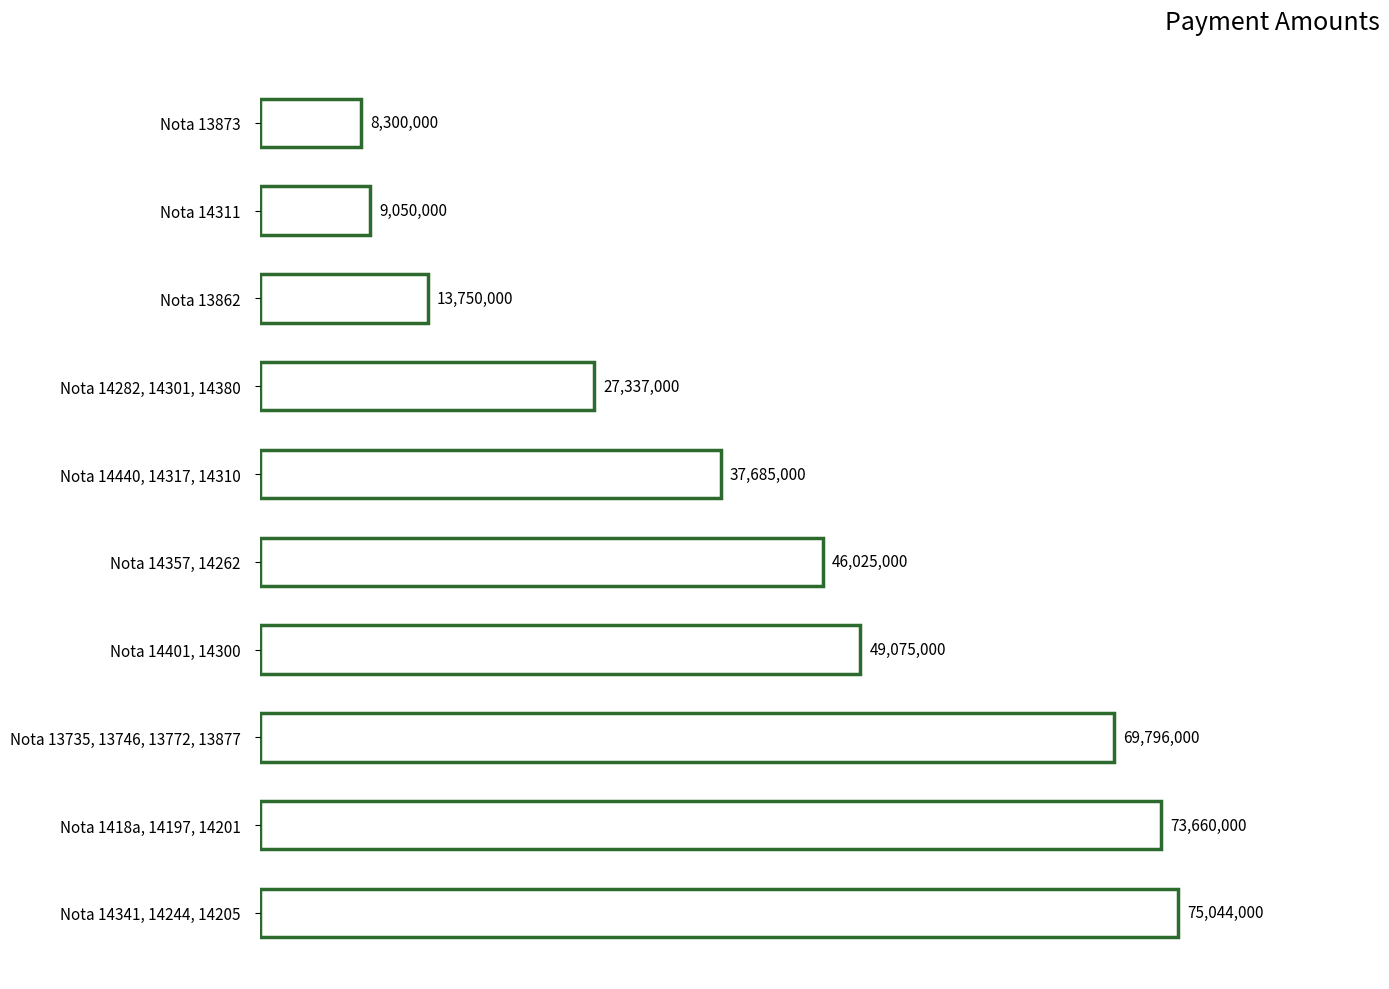

Does the chart contain any negative values?

No